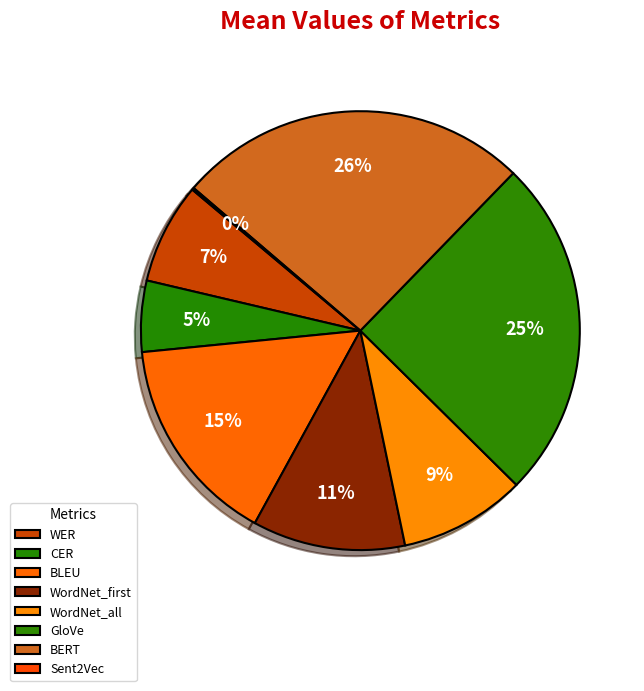

Do Sent2Vec and CER together represent more than half of the pie?

No